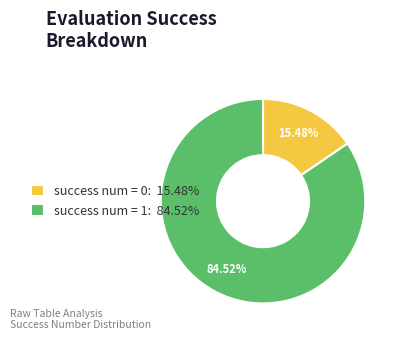

Count the number of slices in the pie.

2